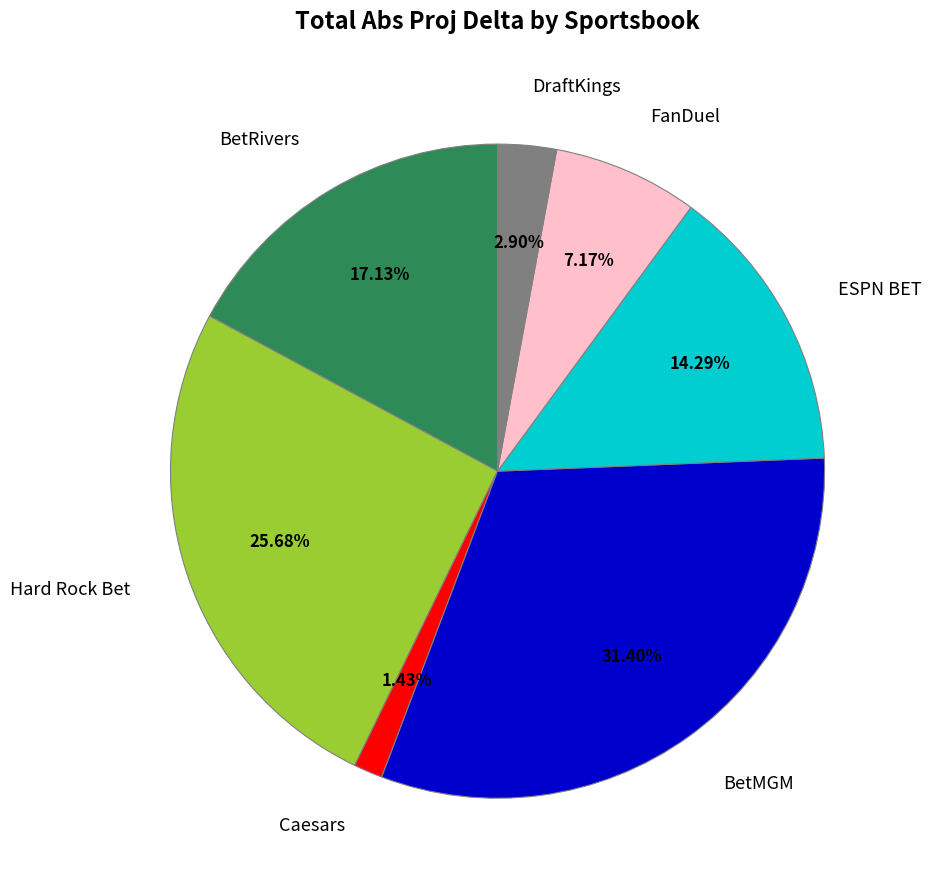

Between ESPN BET and DraftKings, which is larger?

ESPN BET